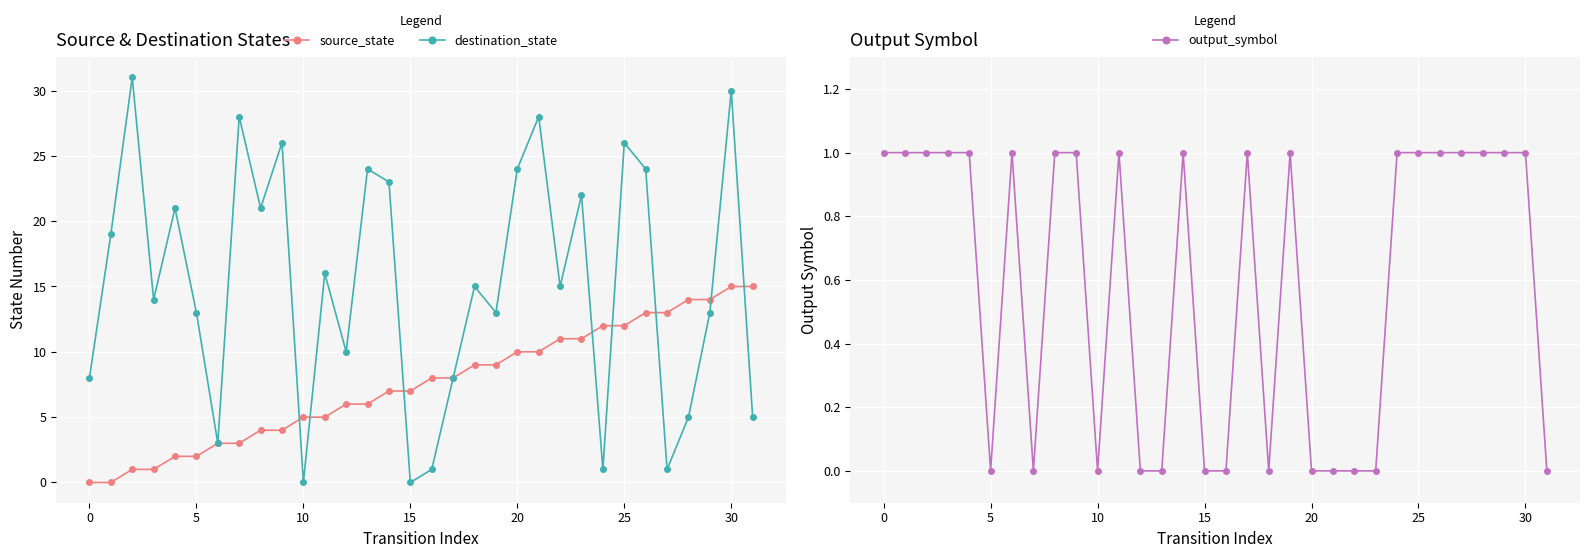

What is the label of the 22nd point from the right?

10